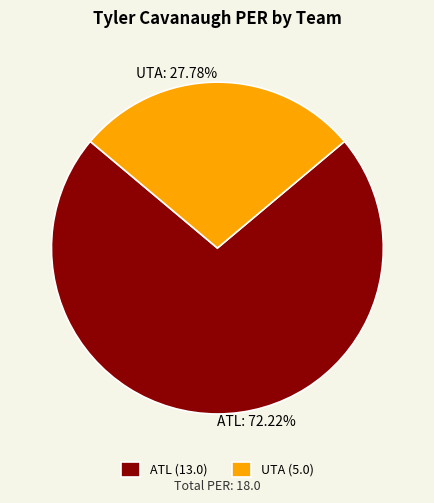

What percentage is NOT represented by ATL?

27.8%